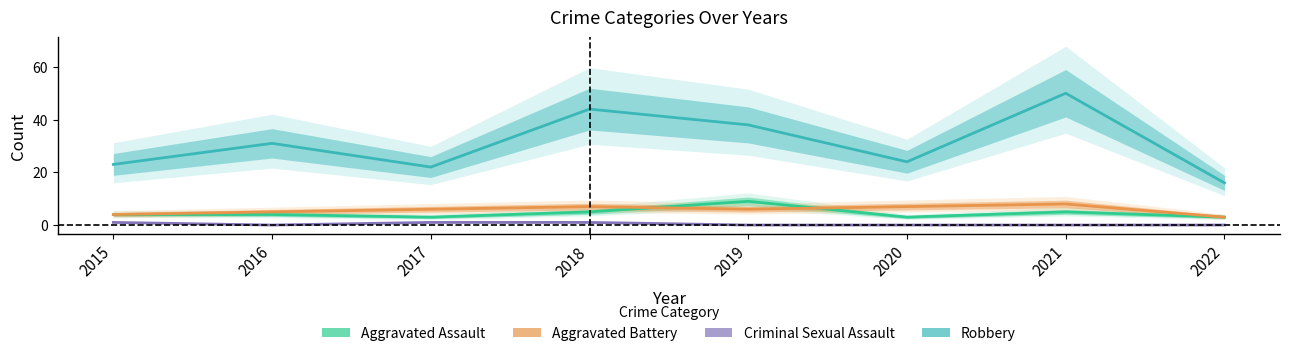

At which category is the sum across all series the highest?

2021